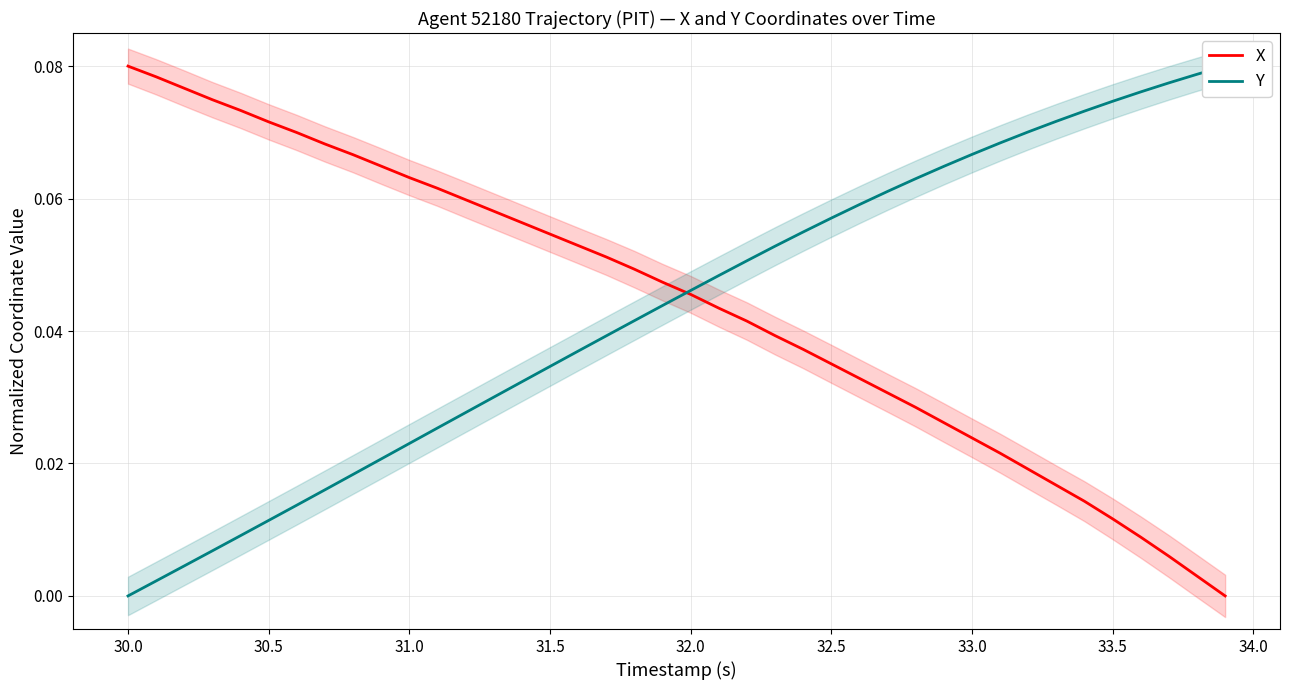

Which series has the widest spread of values?

X